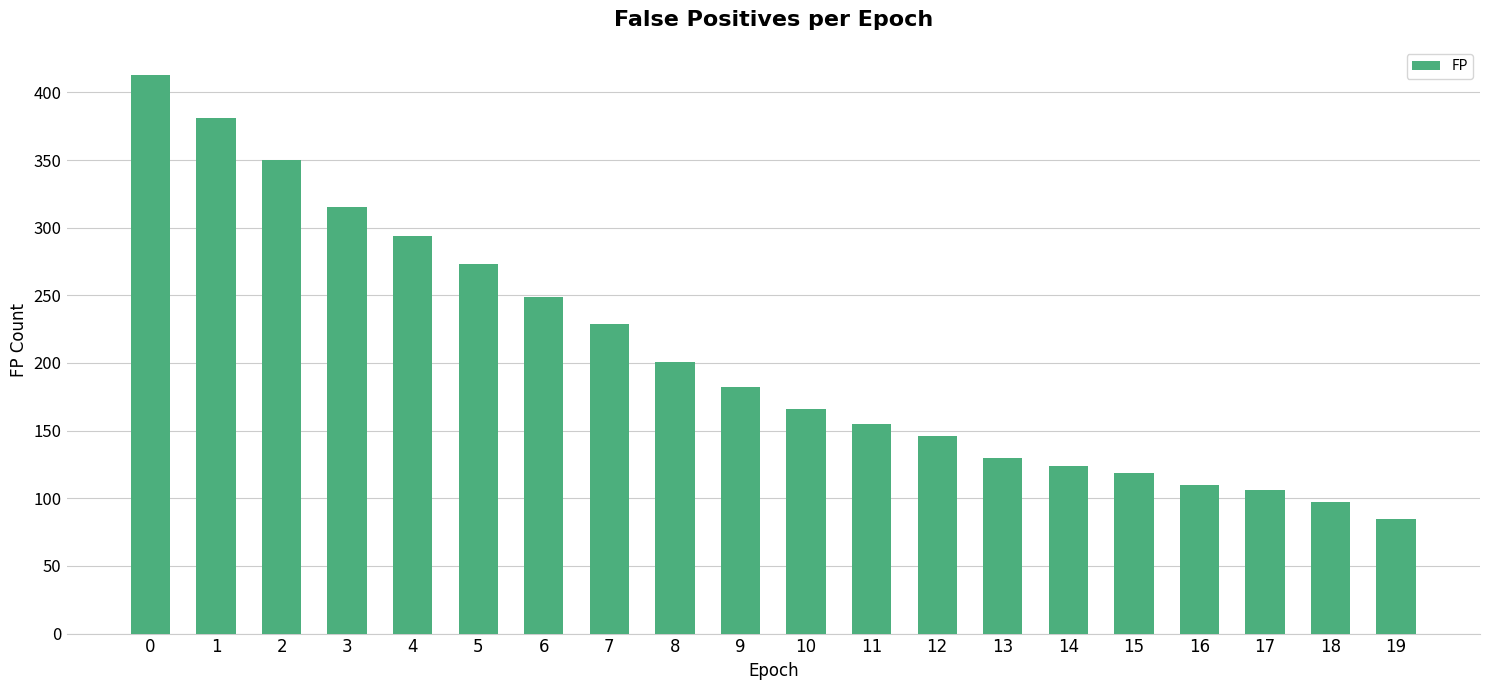

List the labels in order of value, largest first.

0, 1, 2, 3, 4, 5, 6, 7, 8, 9, 10, 11, 12, 13, 14, 15, 16, 17, 18, 19